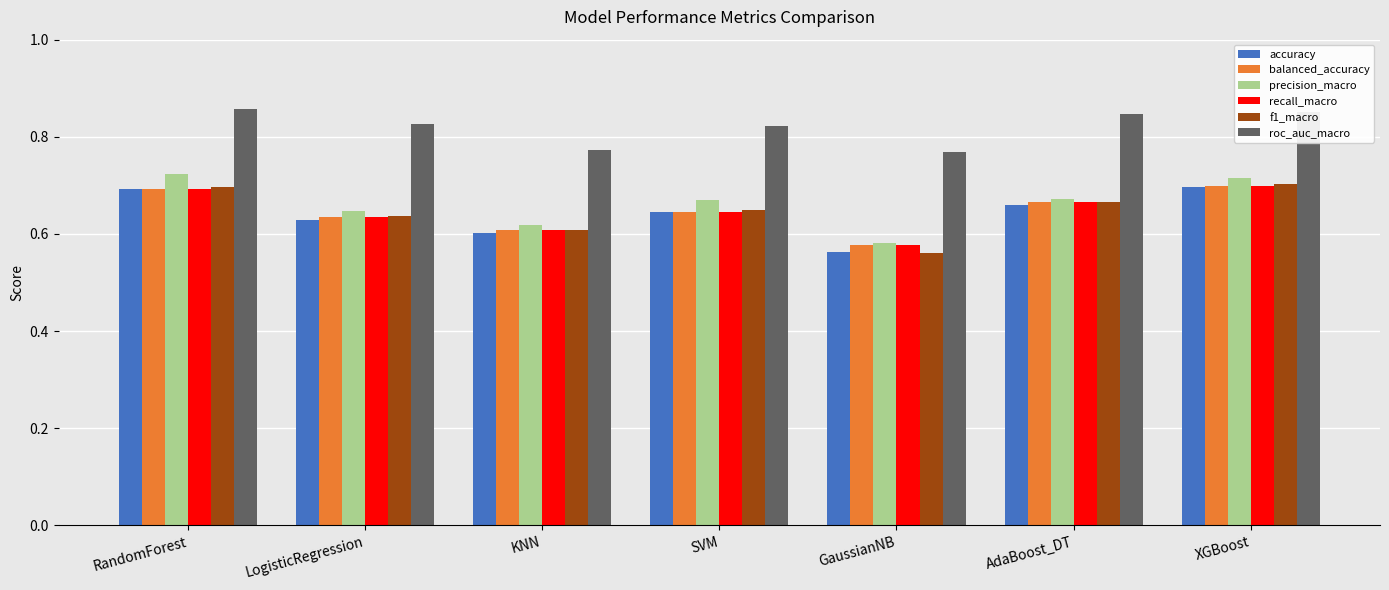

At how many categories does at least one series exceed 0?

7